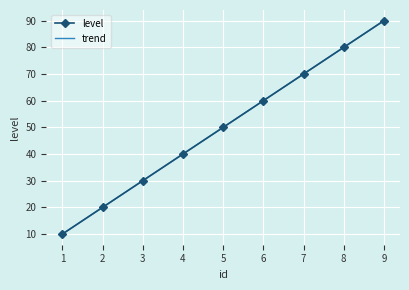

At which category is the sum across all series the highest?

9